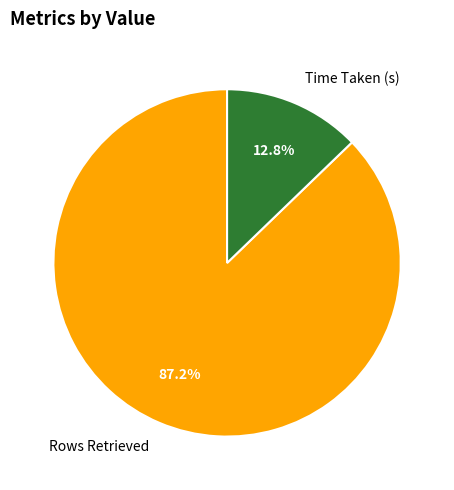

To the nearest percent, what is the combined percentage of Rows Retrieved and Time Taken (s)?

100%